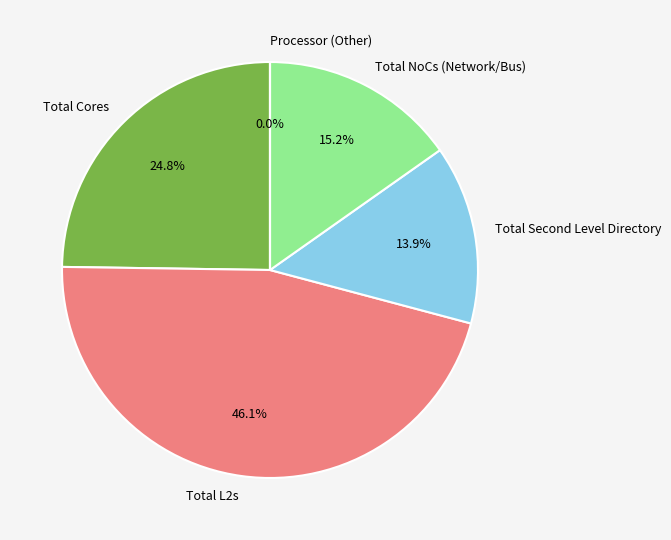

Does any single category account for the majority?

No